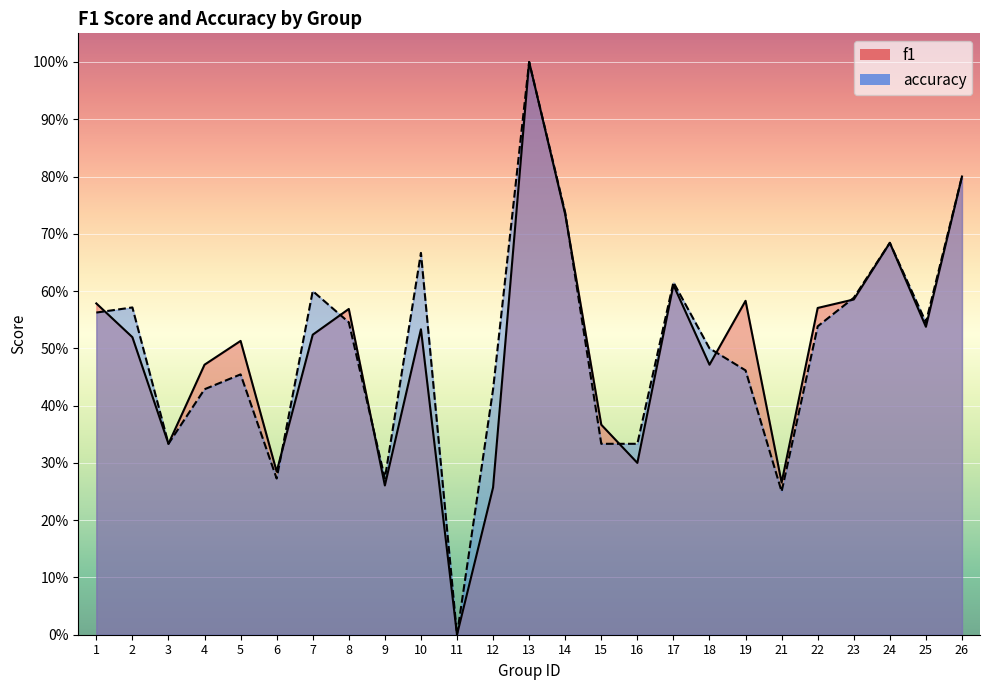

Which series has the largest total across all categories?

accuracy